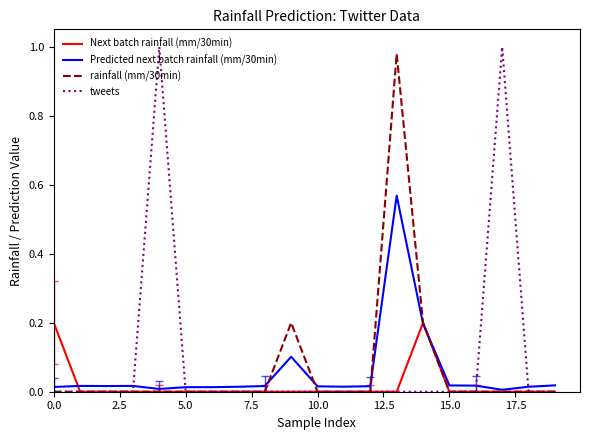

What is the difference between the second highest and minimum values in the Next batch rainfall (mm/30min) series?

0.2